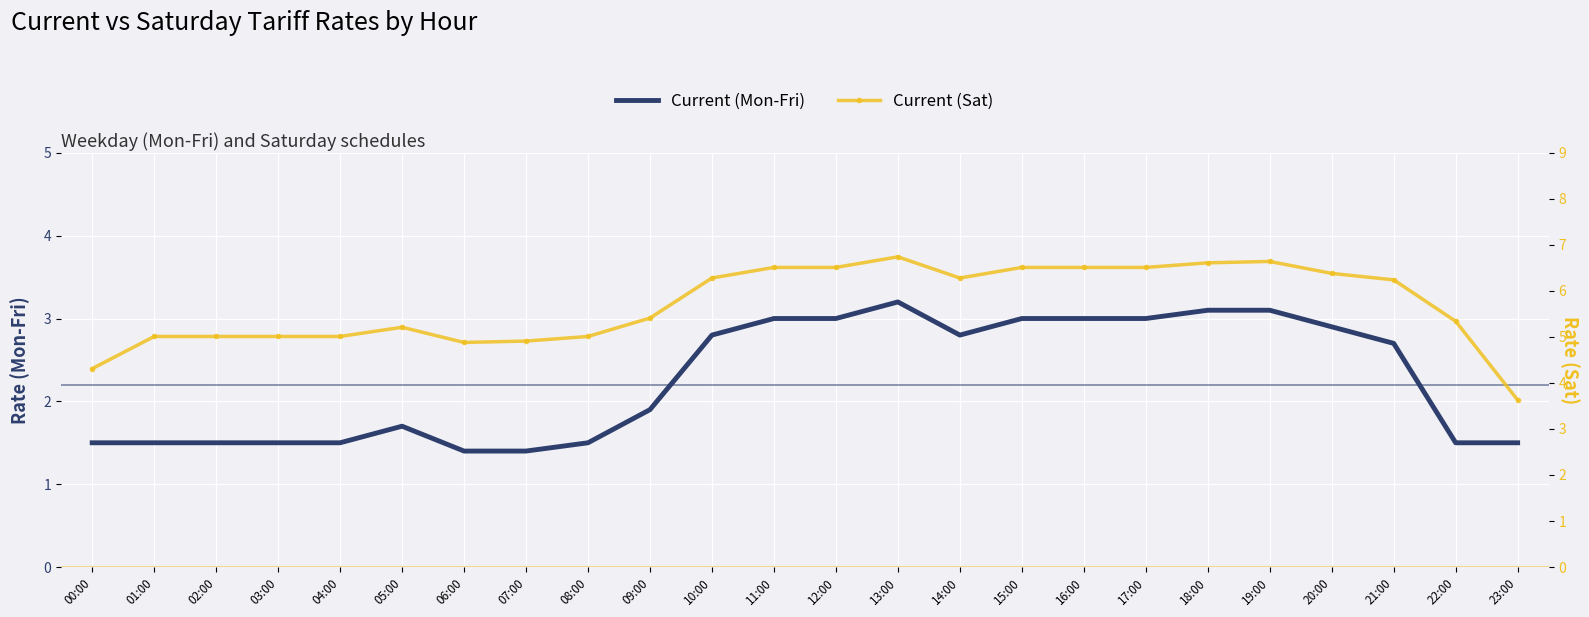

How many lines are shown in the chart?

2